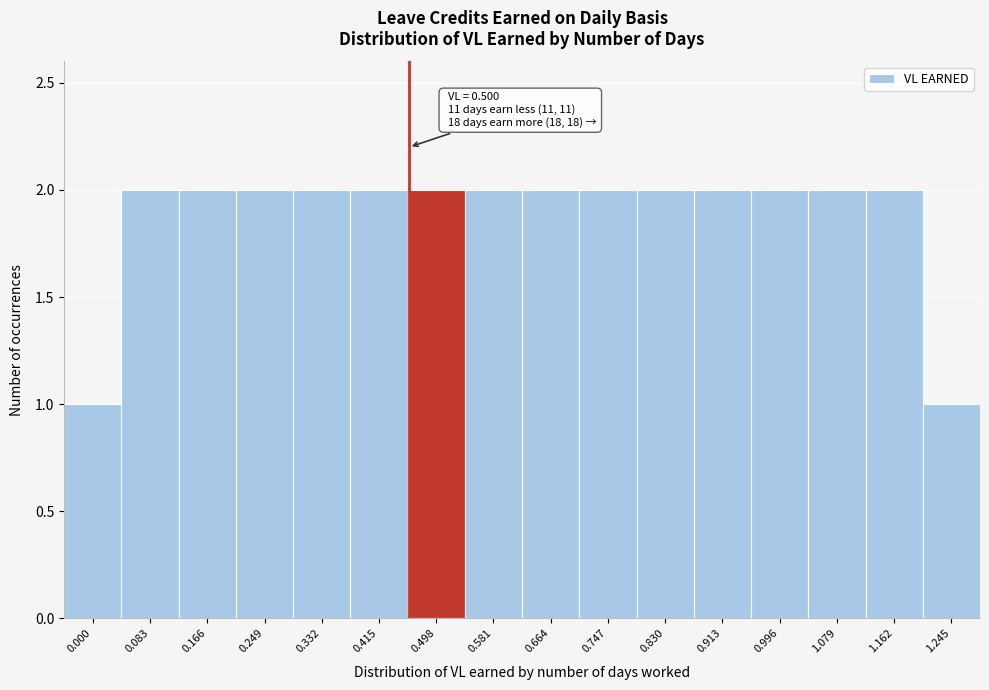

Reading left to right, list all the values displayed in this chart.

0.000=1	0.083=2	0.166=2	0.249=2	0.332=2	0.415=2	0.498=2	0.581=2	0.664=2	0.747=2	0.830=2	0.913=2	0.996=2	1.079=2	1.162=2	1.245=1